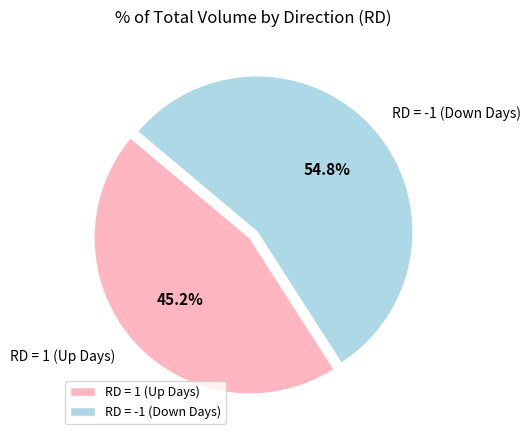

Combined, do RD = 1 (Up Days) and RD = -1 (Down Days) account for over 50%?

Yes